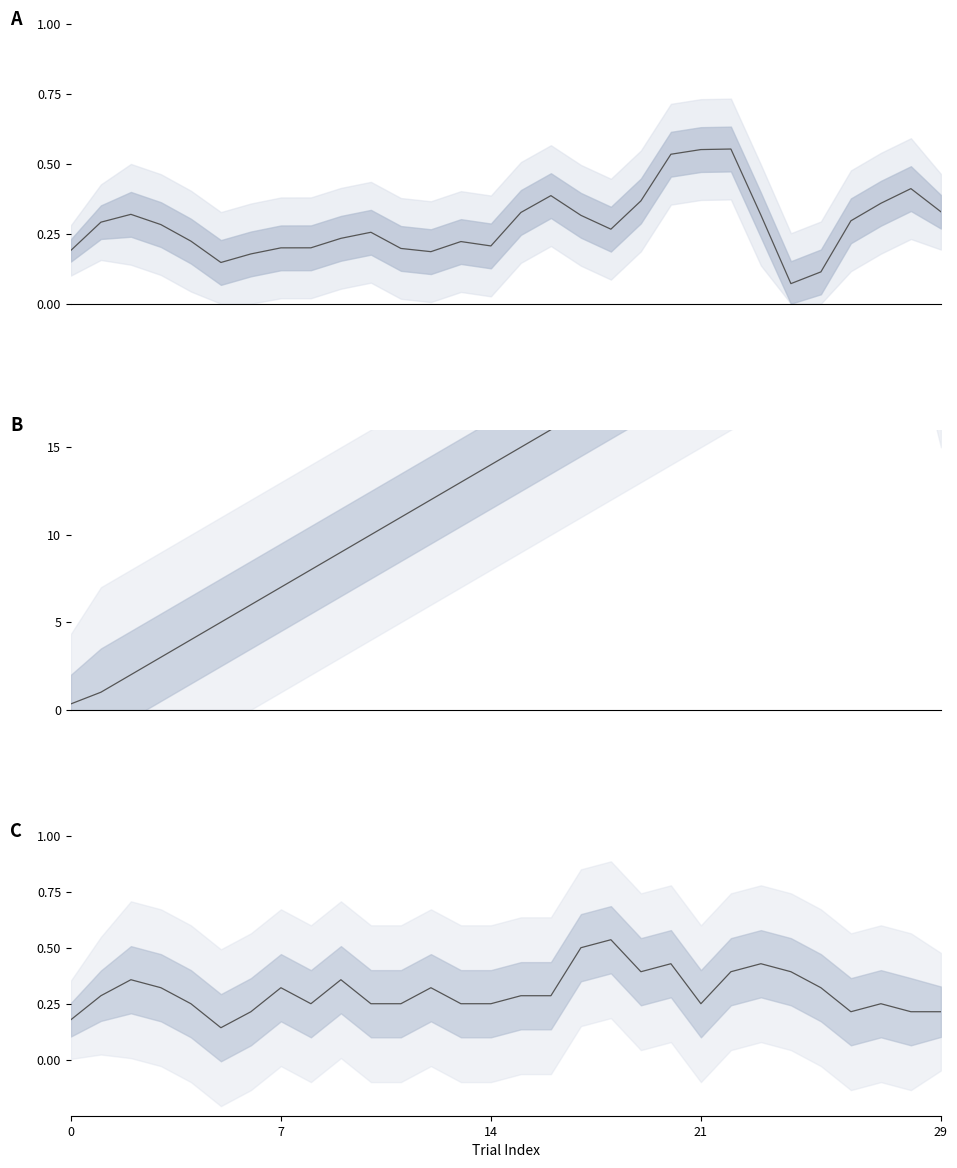

Which series has the largest range (max minus min)?

trials.thisTrialN